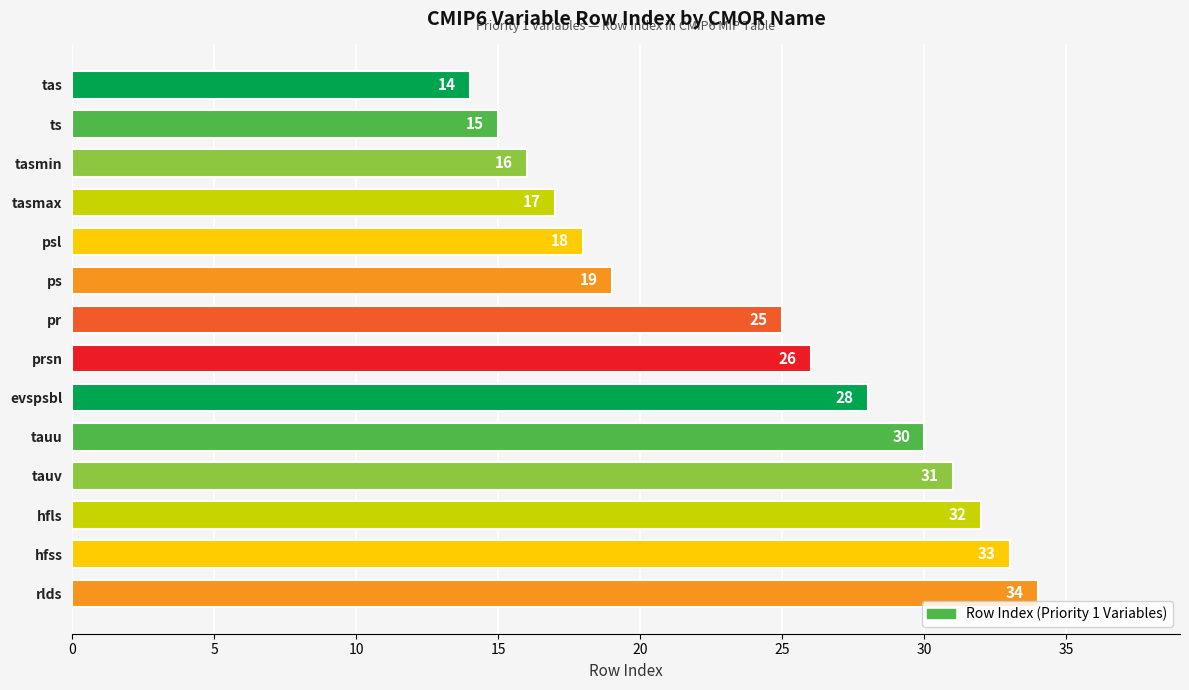

How many categories are shown in the chart?

14